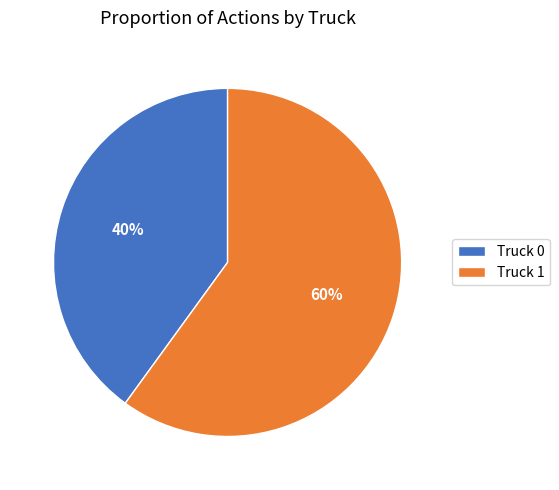

True or false: Truck 1 accounts for 46% of the total.

False